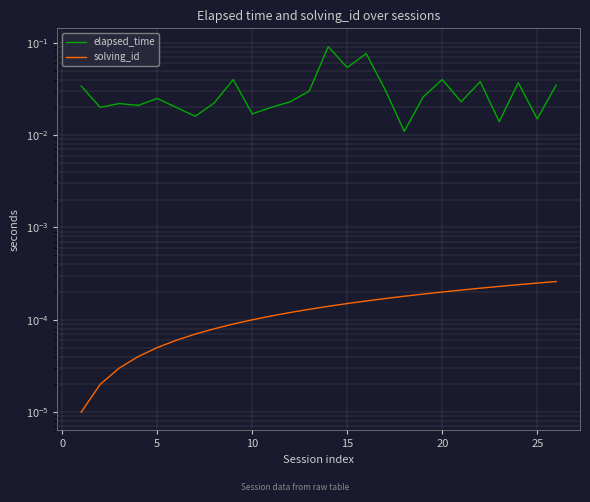

True or false: elapsed_time has more than 1 points higher than both neighbors.

True